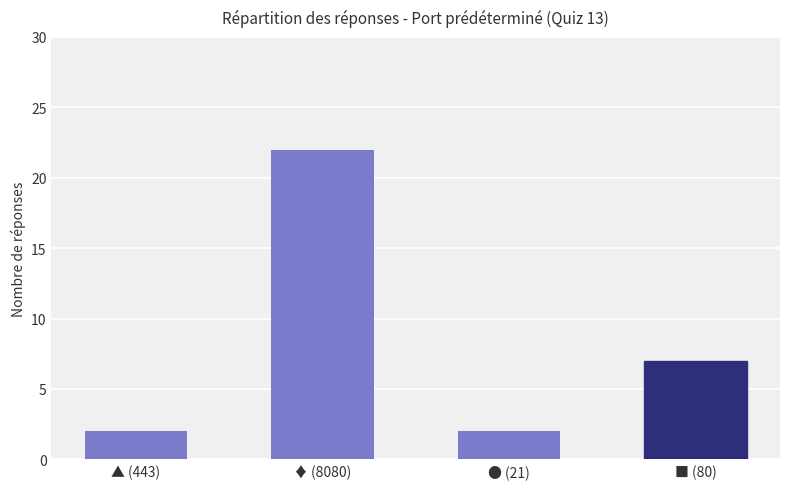

What position from the left is ▲ (443)?

1